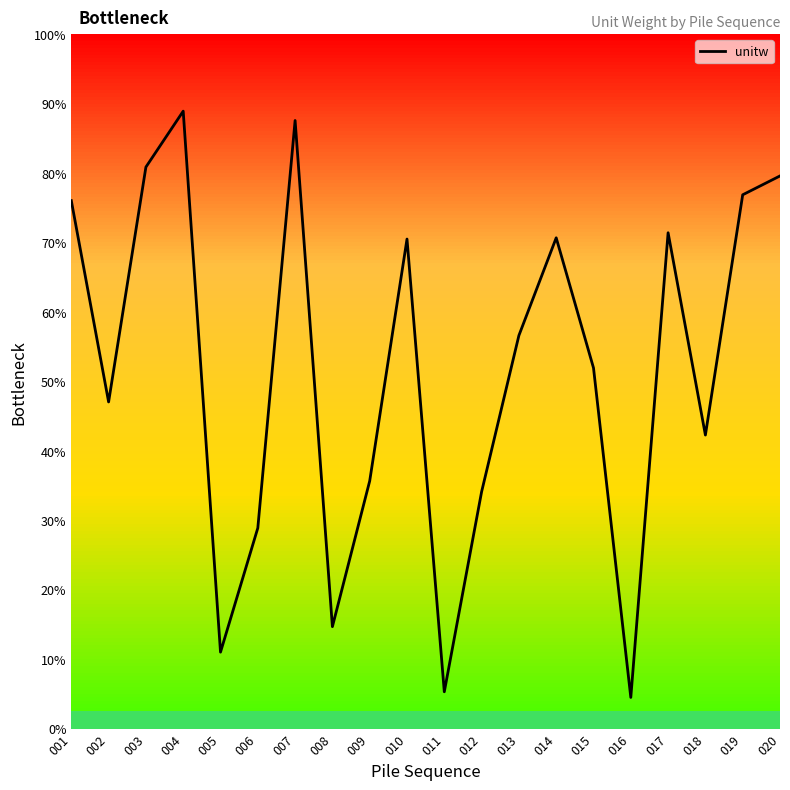

True or false: the data has more than 0 interior local peaks.

True